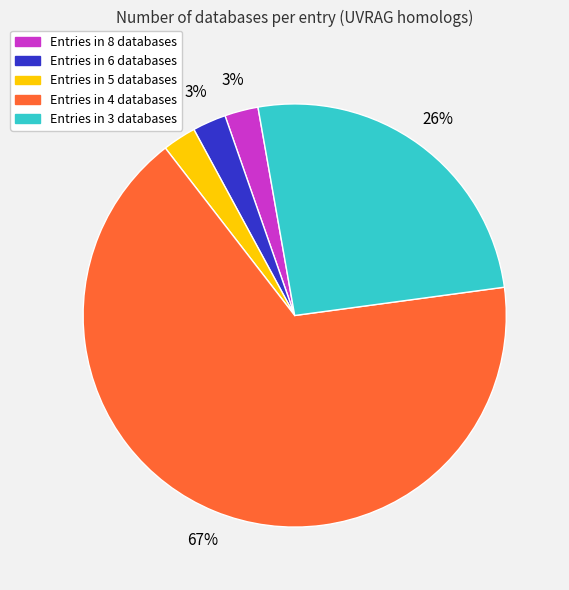

Does any single category account for the majority?

Yes